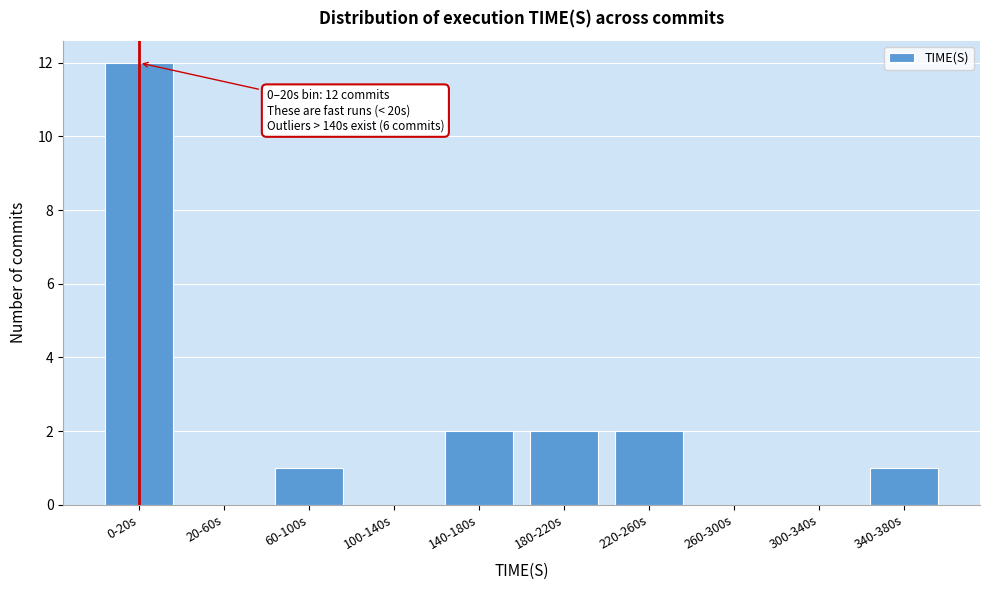

Reading left to right, transcribe all the data shown in this chart.

0-20s=12	20-60s=0	60-100s=1	100-140s=0	140-180s=2	180-220s=2	220-260s=2	260-300s=0	300-340s=0	340-380s=1